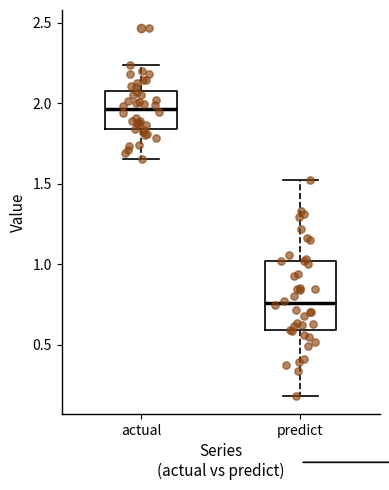

Which box's median line is the lowest?

predict